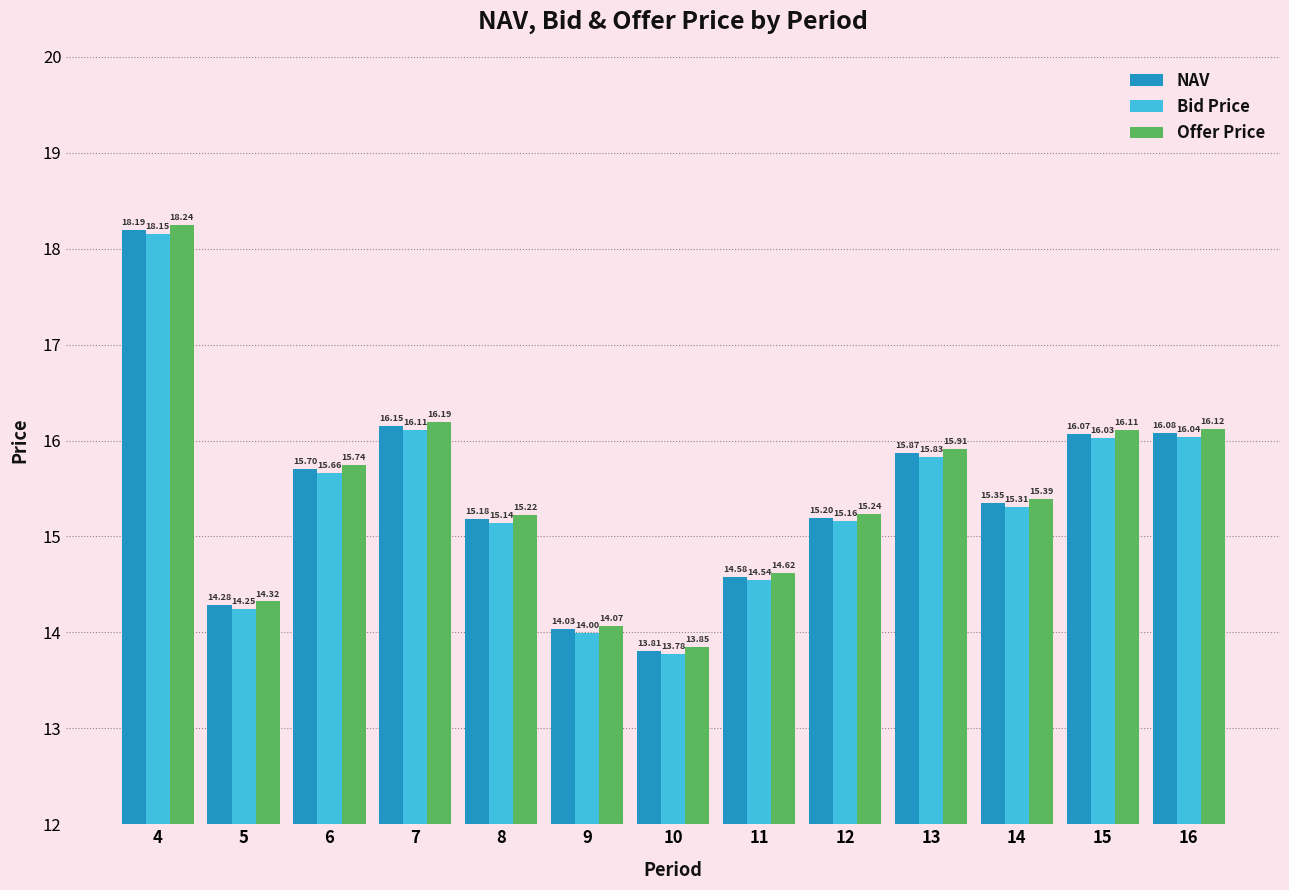

What is the maximum value shown in the chart?

18.2